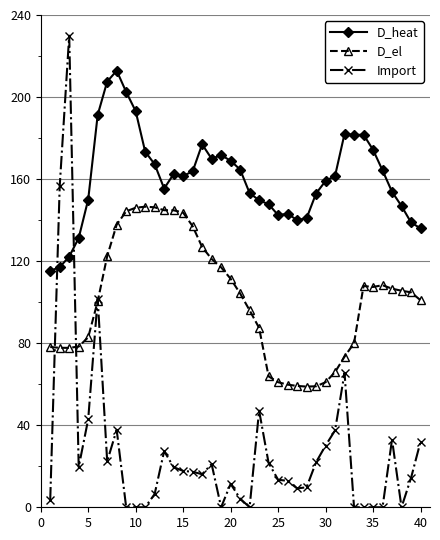

Which series has the largest total across all categories?

D_heat